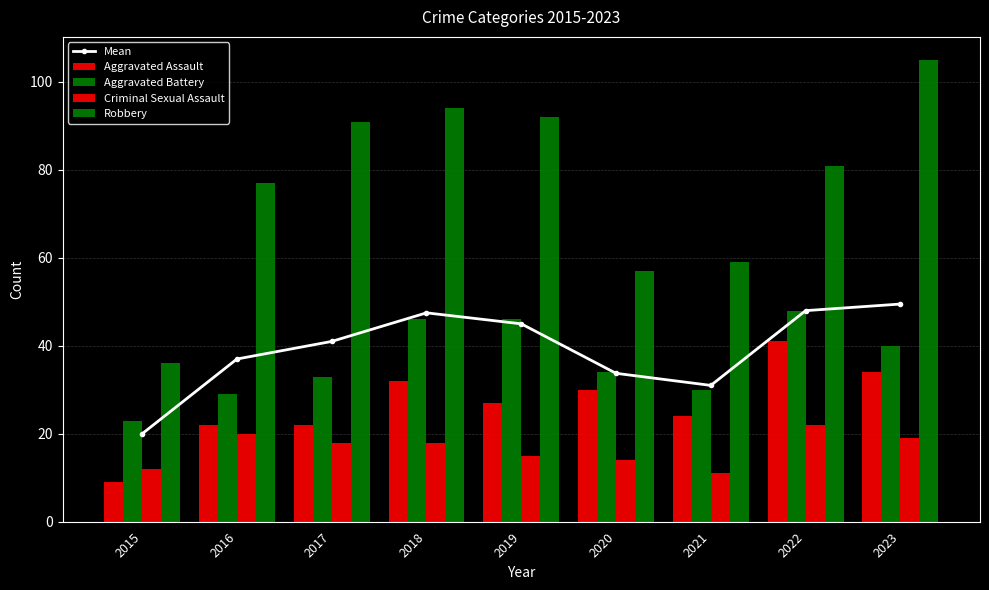

What are all the series names shown in the legend?

Mean, Aggravated Assault, Aggravated Battery, Criminal Sexual Assault, Robbery